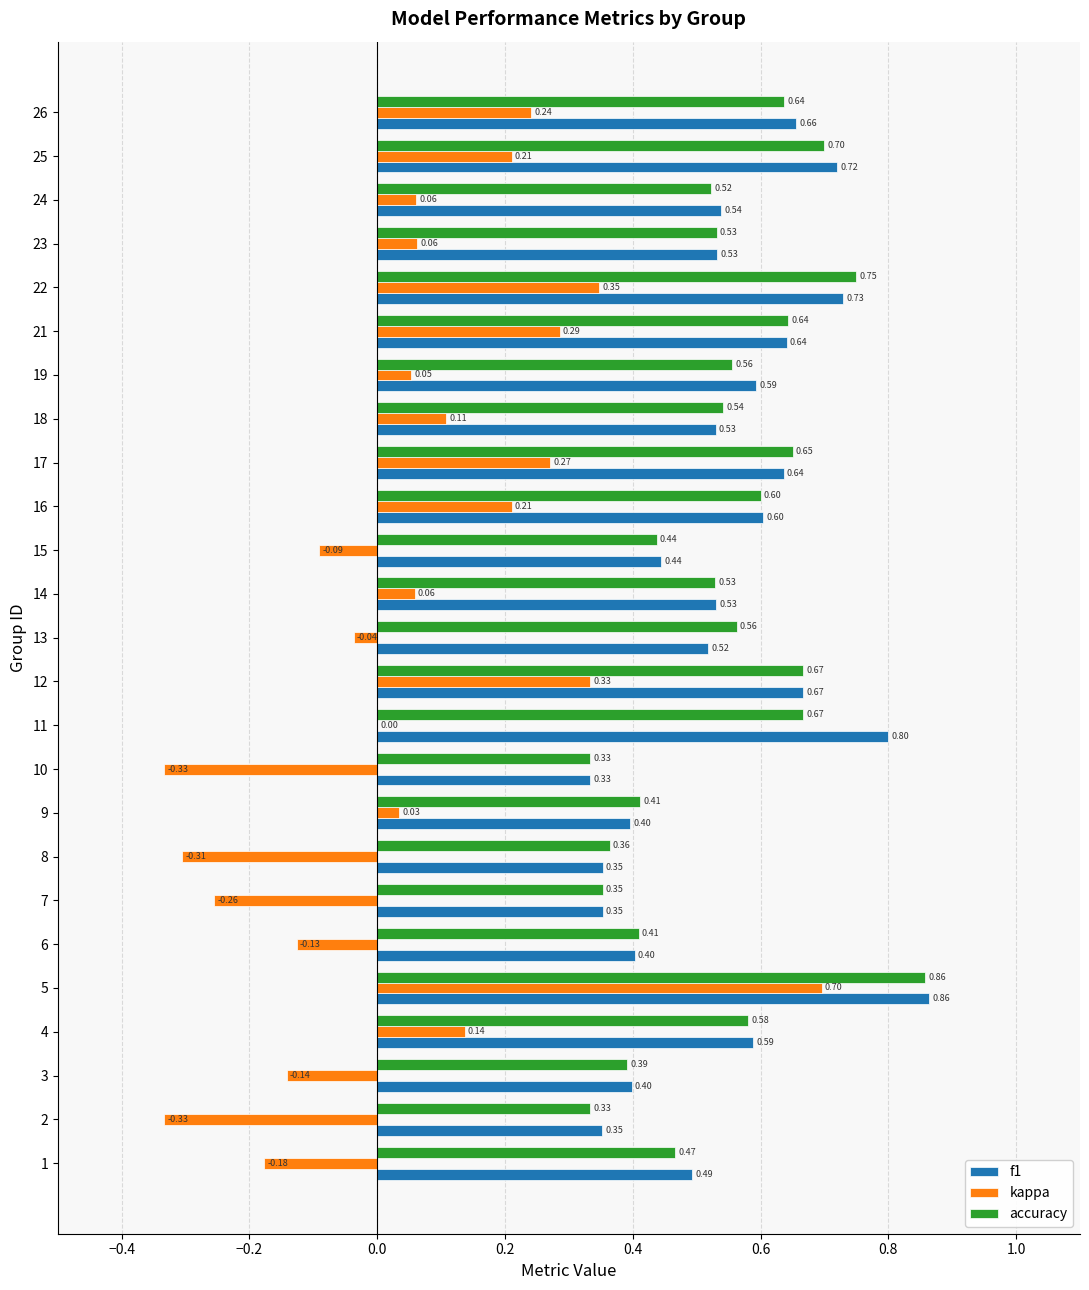

Between 11 and 24, which series saw the biggest shift?

f1